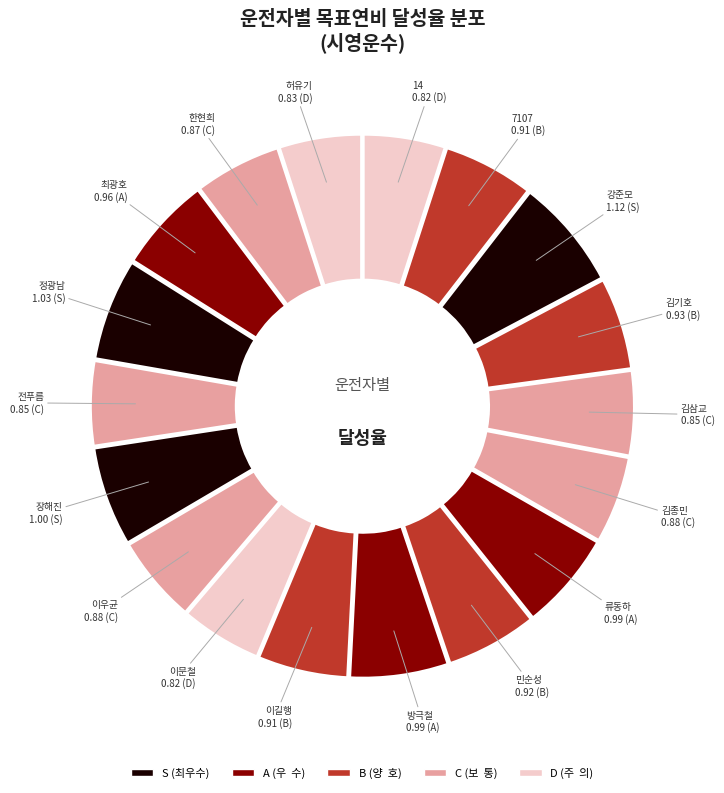

What is the largest slice in the pie chart?

강준모